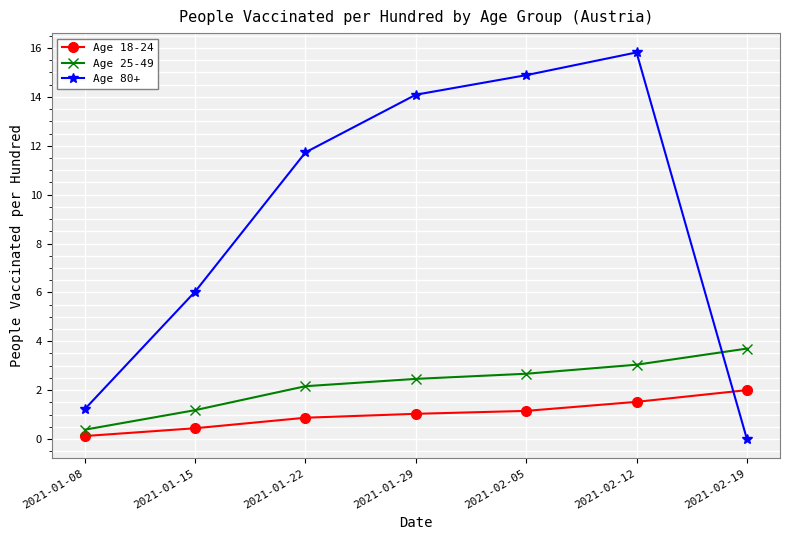

Count the number of categories in the chart.

7